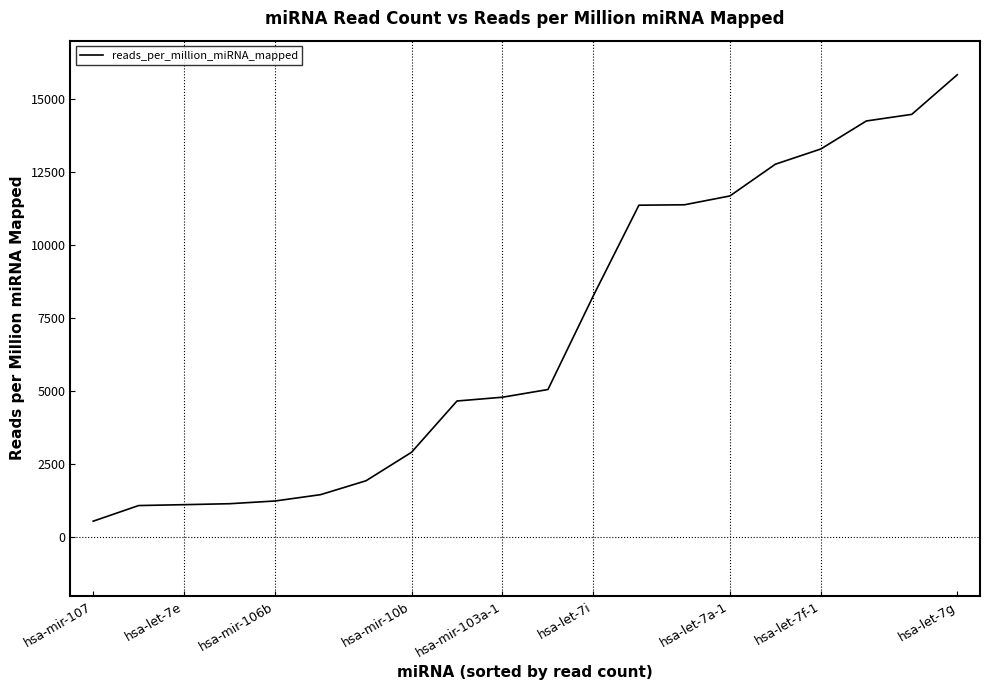

What is the greatest value displayed?

15833.3